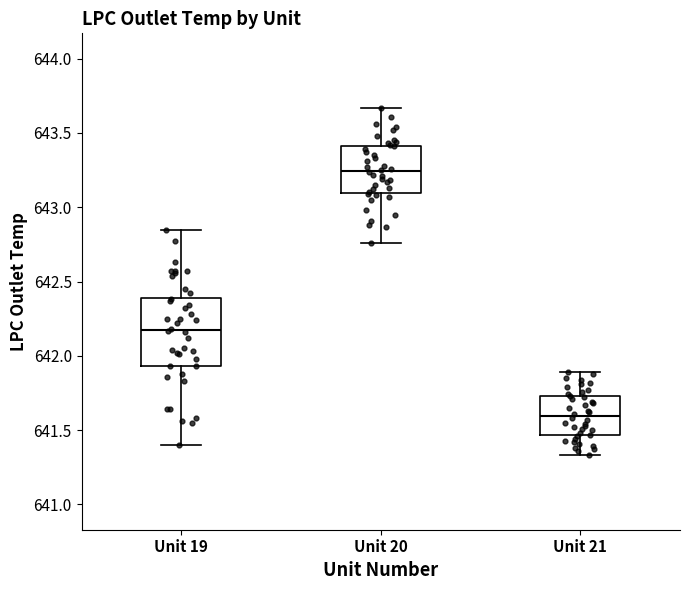

Reading left to right, read every box against the y-axis: the position of its median line, the range the box covers, and the ends of its whiskers. The values are not printed on the chart, so give them approximately, as read against the axis.

Unit 19: median 642.20, box 641.95 to 642.40, whiskers 641.40 to 642.85
Unit 20: median 643.25, box 643.10 to 643.40, whiskers 642.75 to 643.65
Unit 21: median 641.60, box 641.45 to 641.75, whiskers 641.35 to 641.90